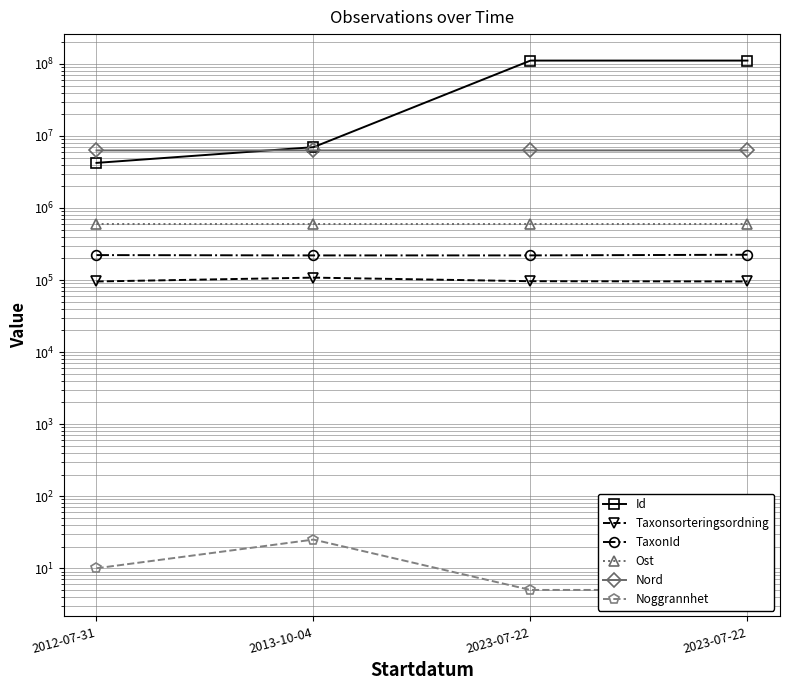

What is the maximum value shown in the chart?

111103330.0